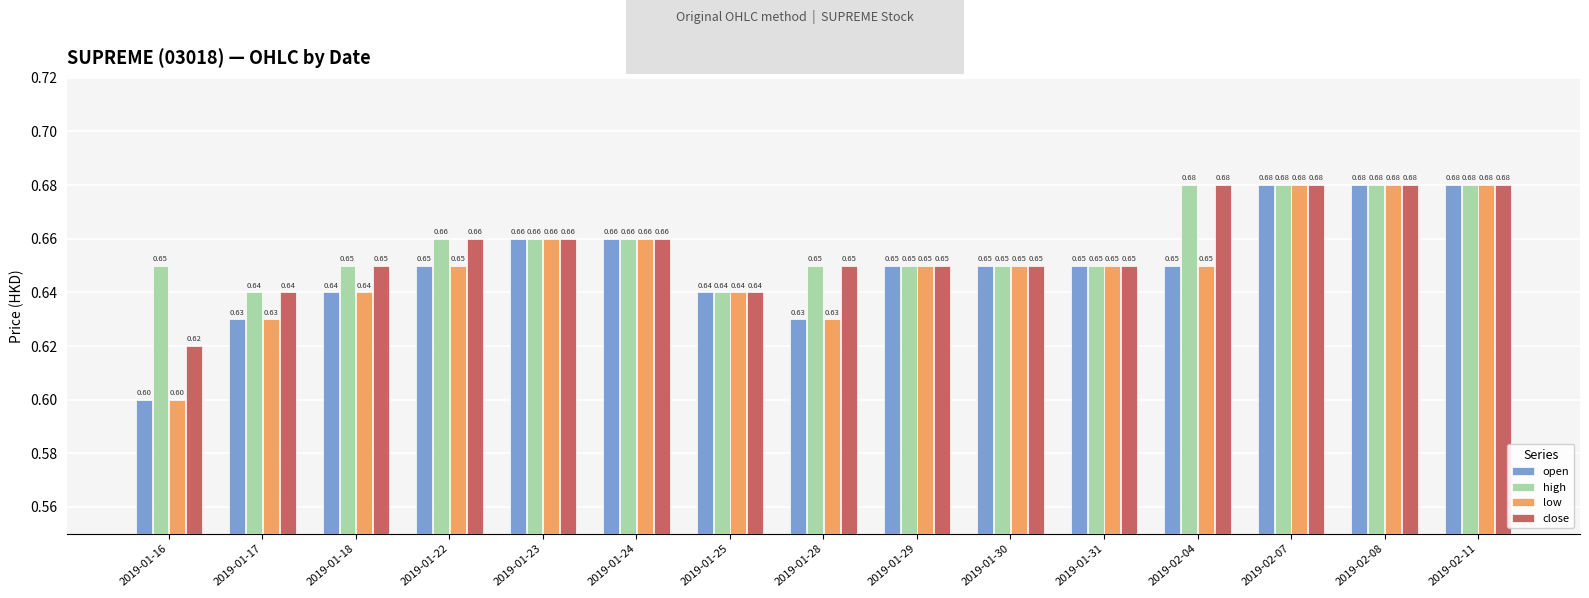

What is the difference between the second highest and minimum values in the low series?

0.1